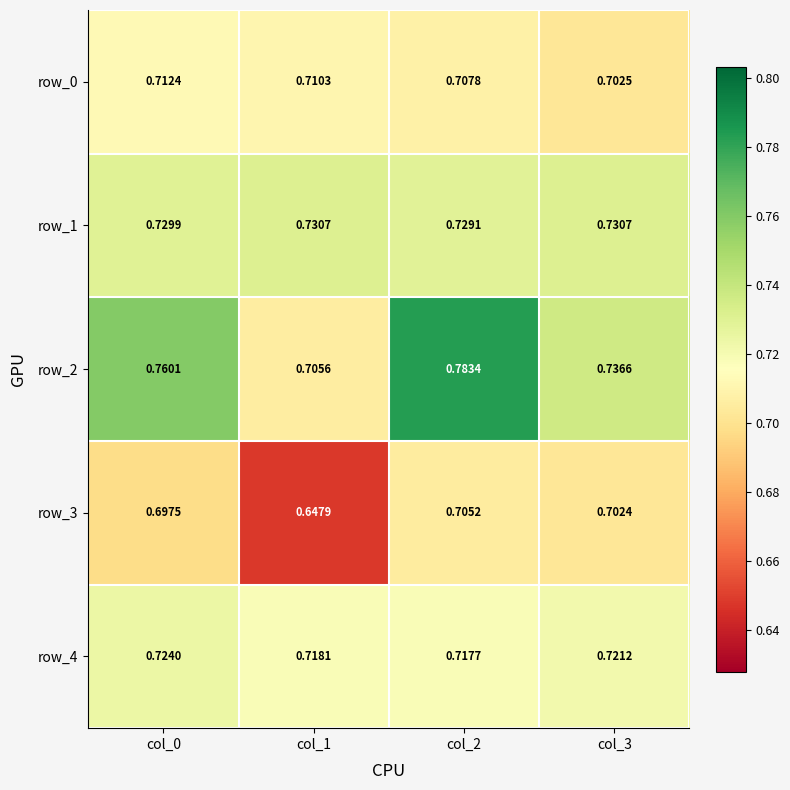

Is the value of row_3 at col_1 greater than the value of row_2 at col_3?

No